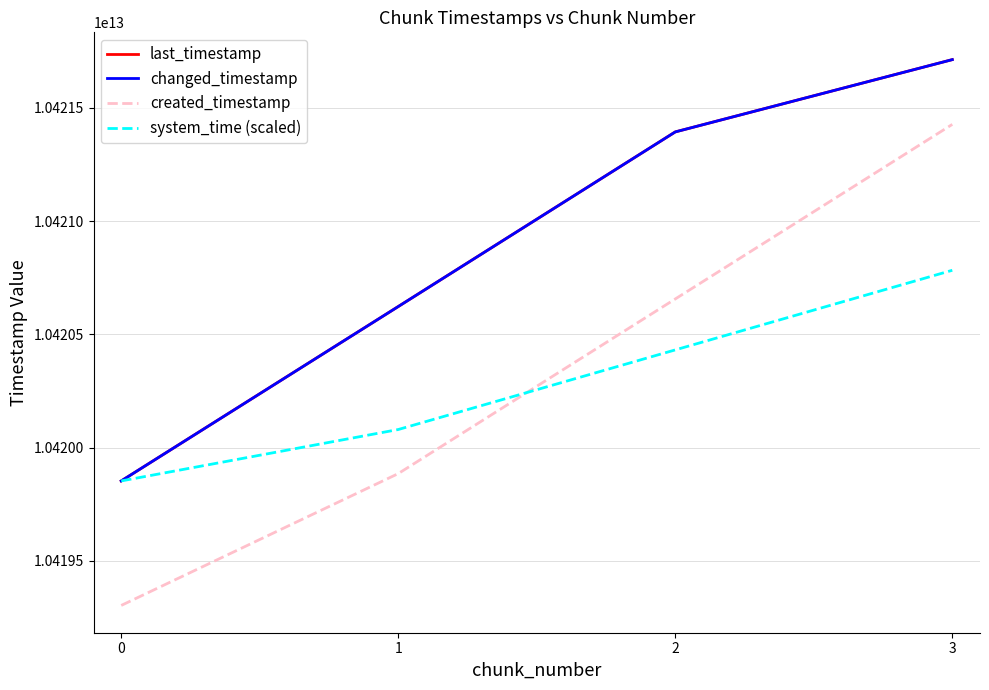

Is the value of last_timestamp at 2 greater than the value of system_time (scaled) at 2?

Yes